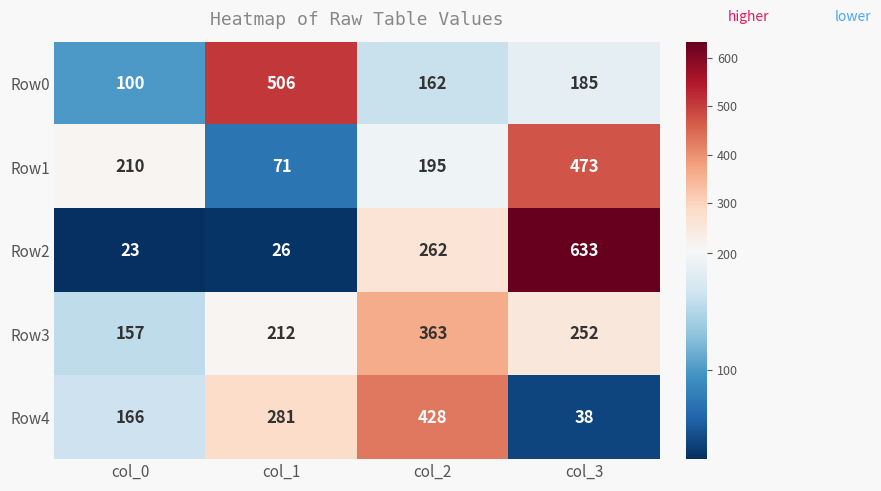

What is the average value of the Row4 series?

228